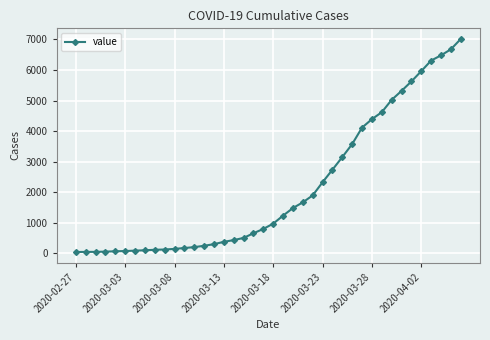

What is the average value?

2132